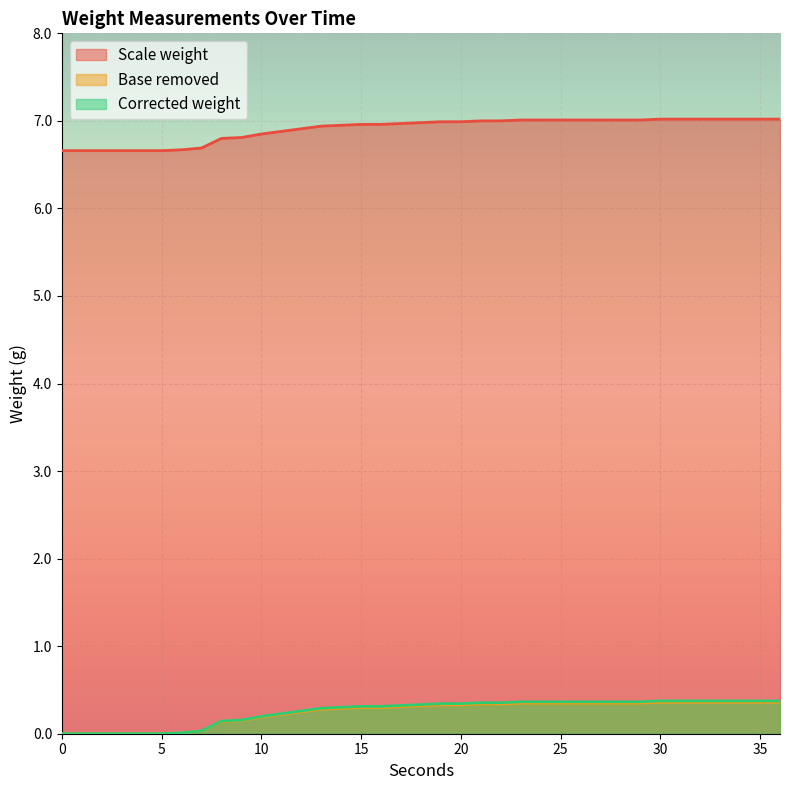

What is the difference between the Scale weight values at 36 and 8?

0.2